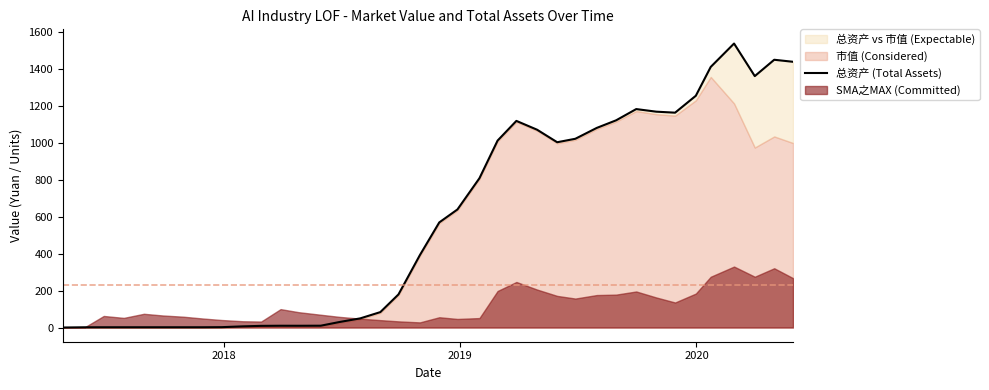

What is the difference between the maximum and minimum values?

1536.2